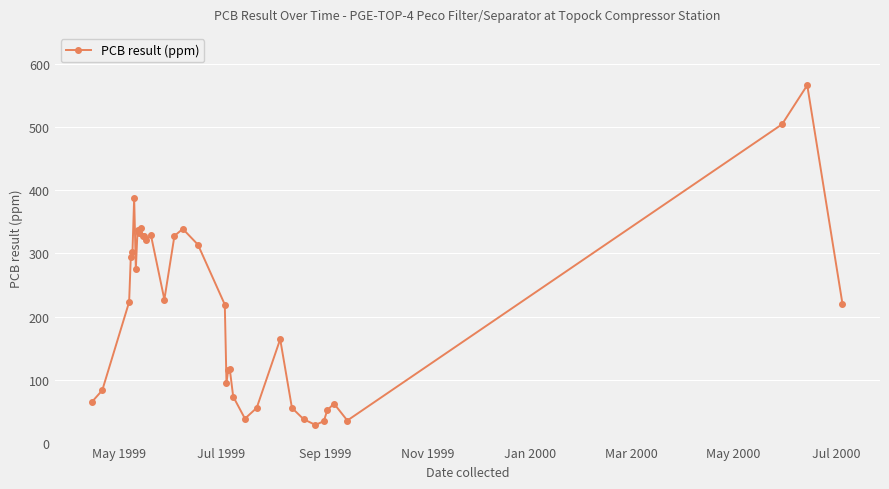

What is the greatest value displayed?

567